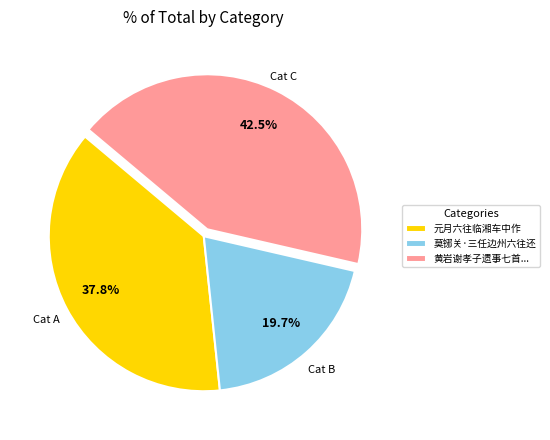

Which category has the smallest portion of the pie?

莫铘关·三任边州六往还